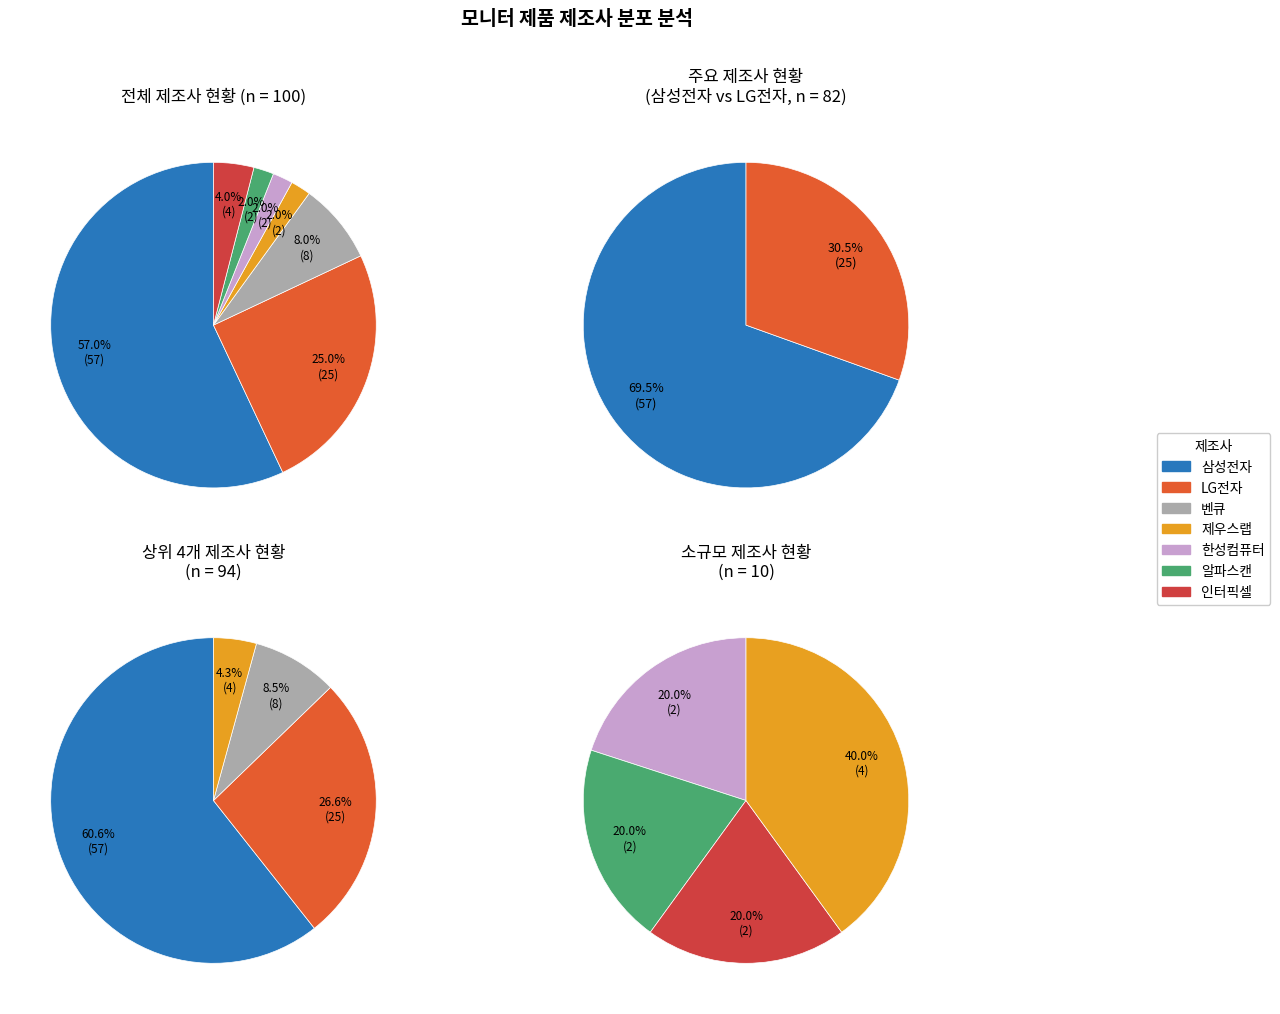

Does 삼성전자 account for over 50% of the chart?

Yes